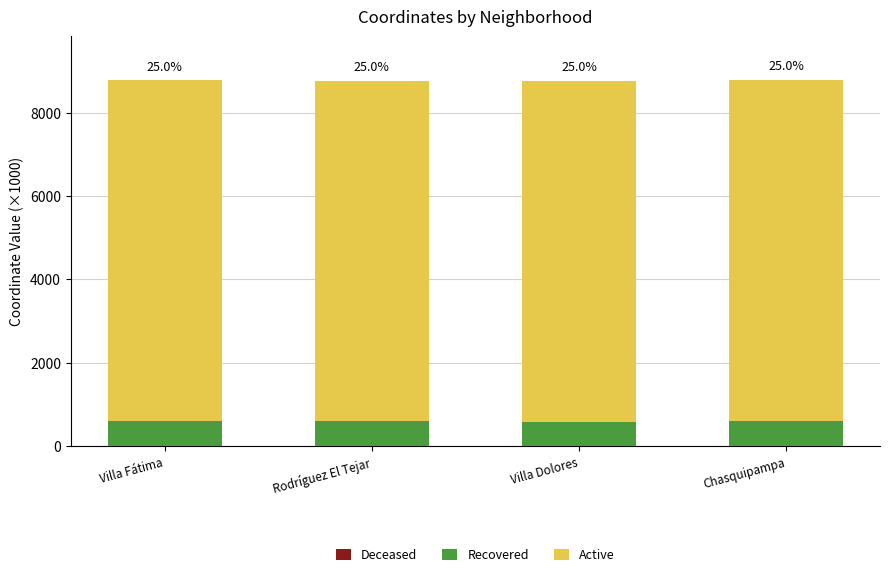

Where is Active nearest to the value 8174?

Villa Dolores